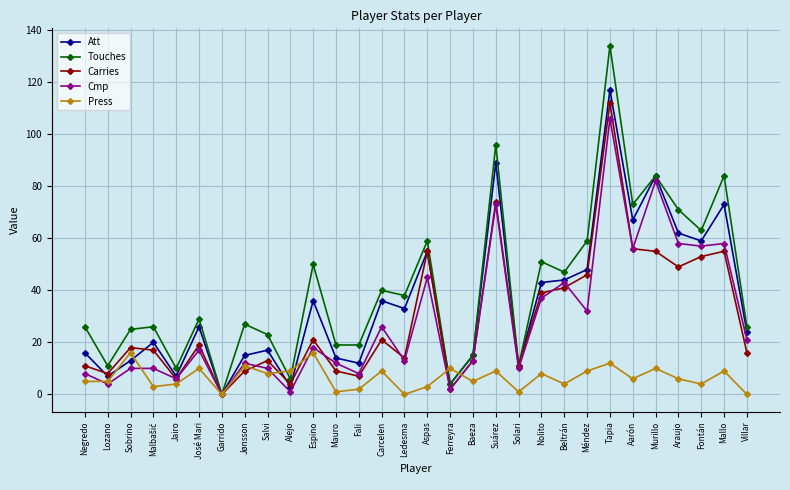

What value does the Touches series have at Villar?

26